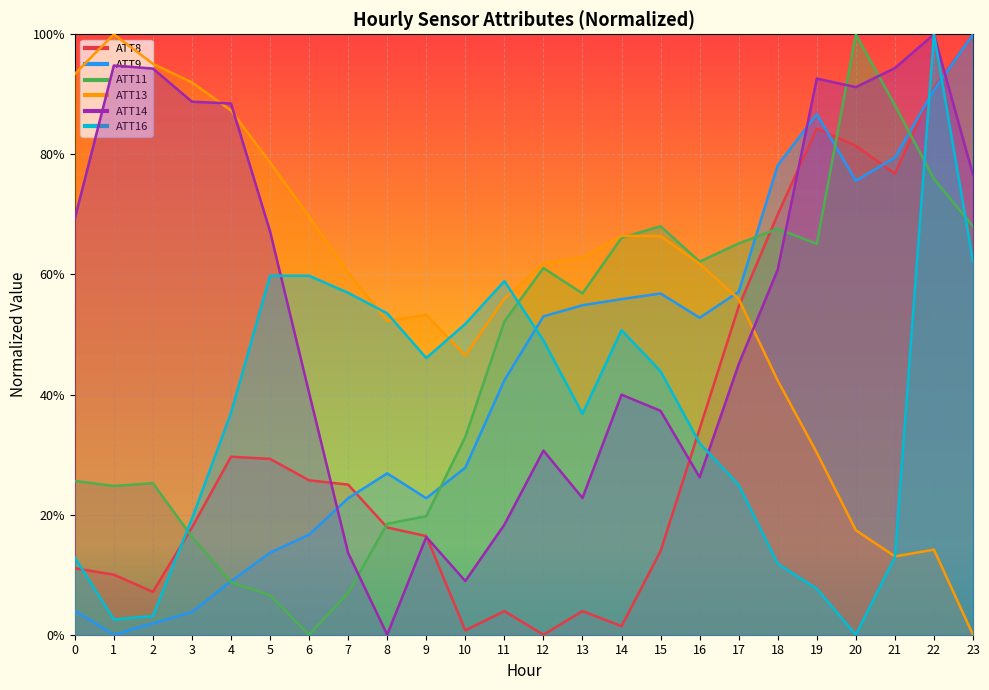

What is the difference between the ATT8 values at 19 and 4?

0.5